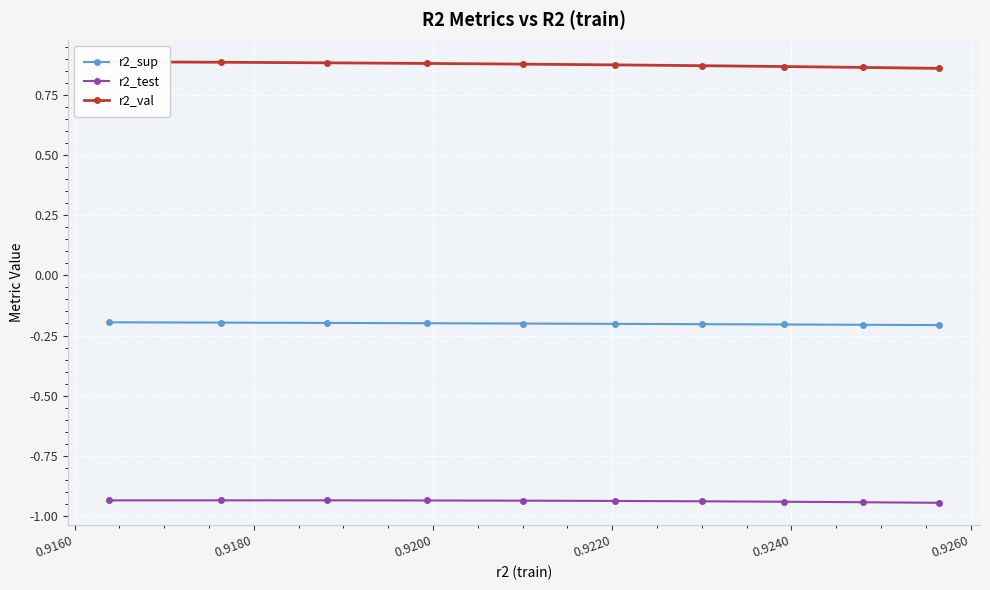

How many distinct data groups are displayed?

3